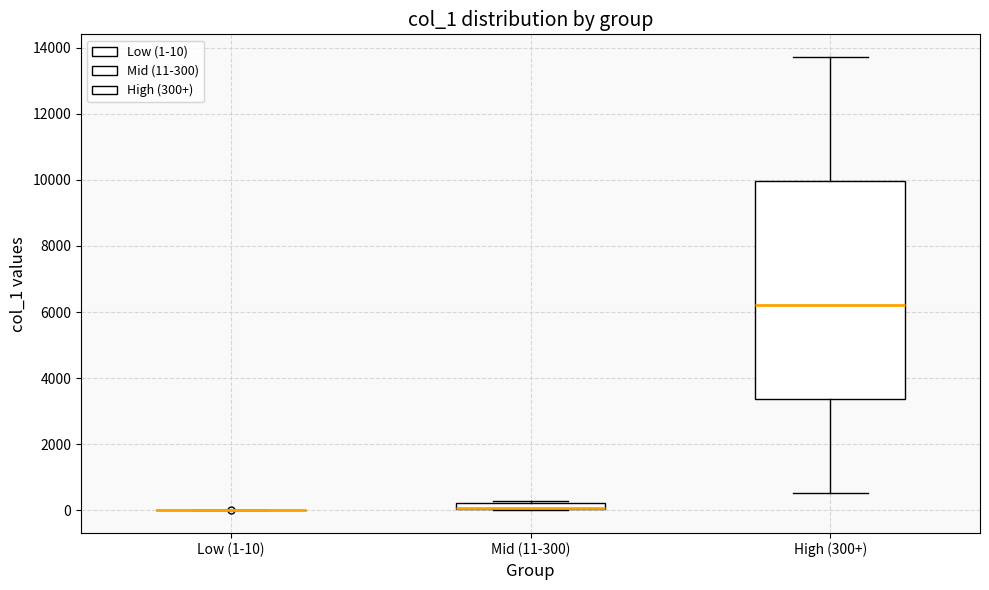

Comparing the boxes themselves (not the whiskers), which one is the tallest?

High (300+)